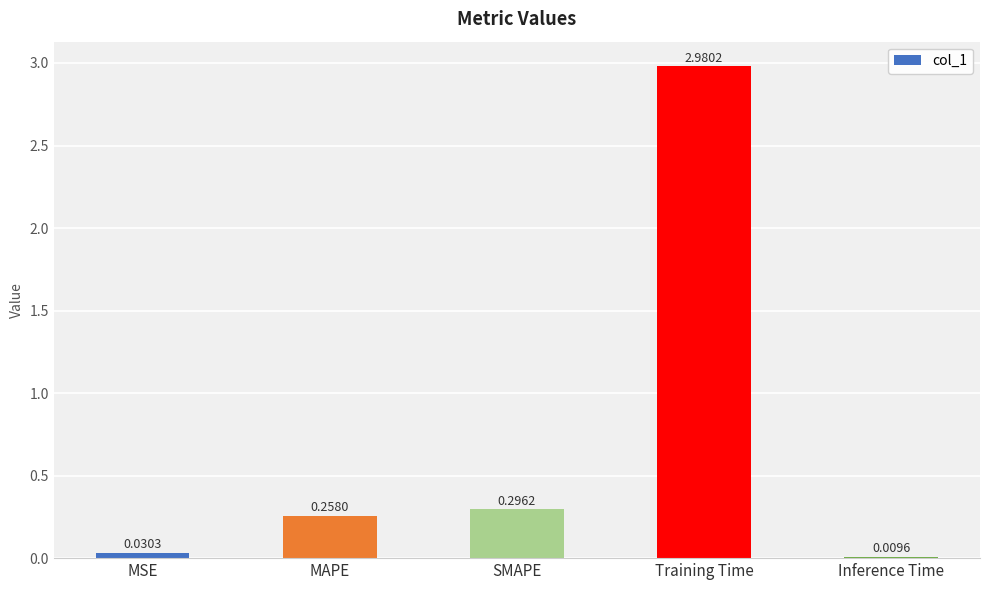

The chart shows a value of 0.5 at SMAPE. True or false?

False